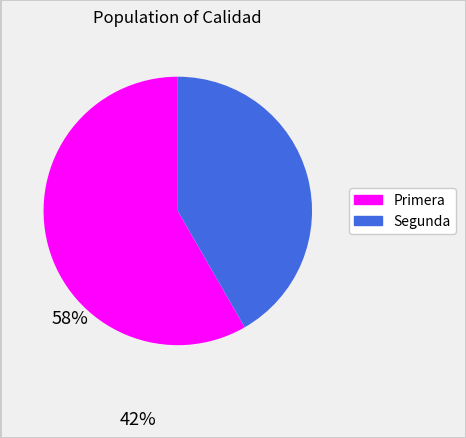

Combined, do Primera and Segunda account for over 50%?

Yes